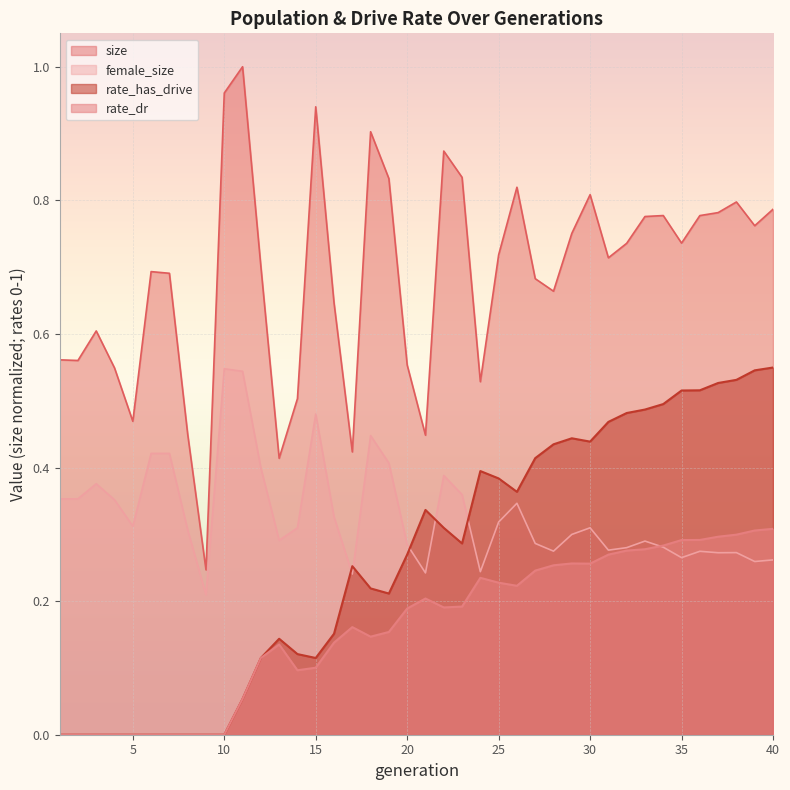

What is the value of the size point at the 11th from the left?

1.0